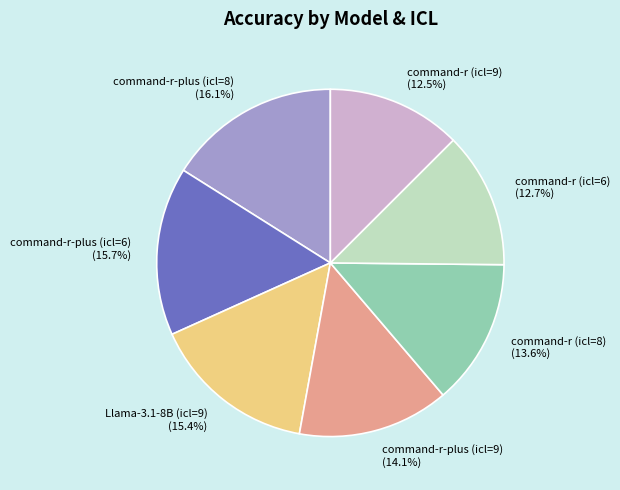

Does command-r (icl=9) represent more than half of the total?

No